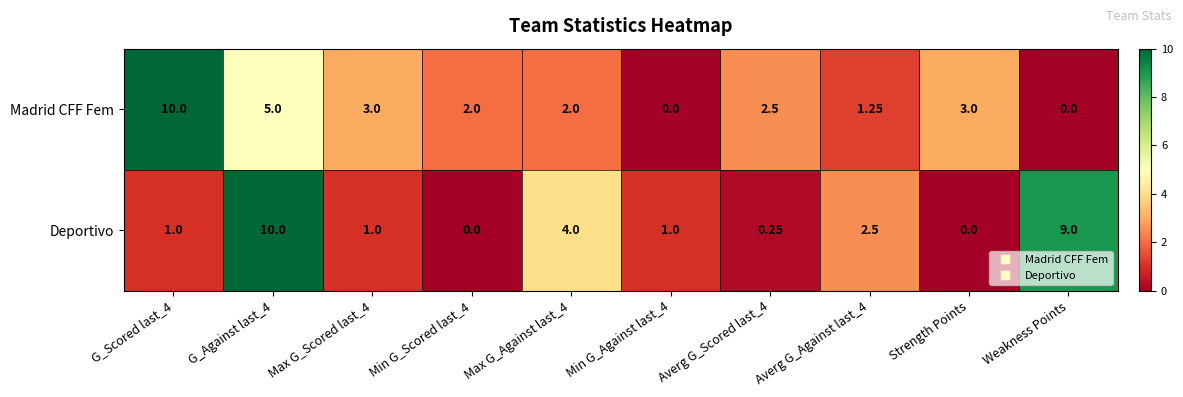

Between G_Scored last_4 and Averg G_Scored last_4, which series saw the biggest shift?

Madrid CFF Fem